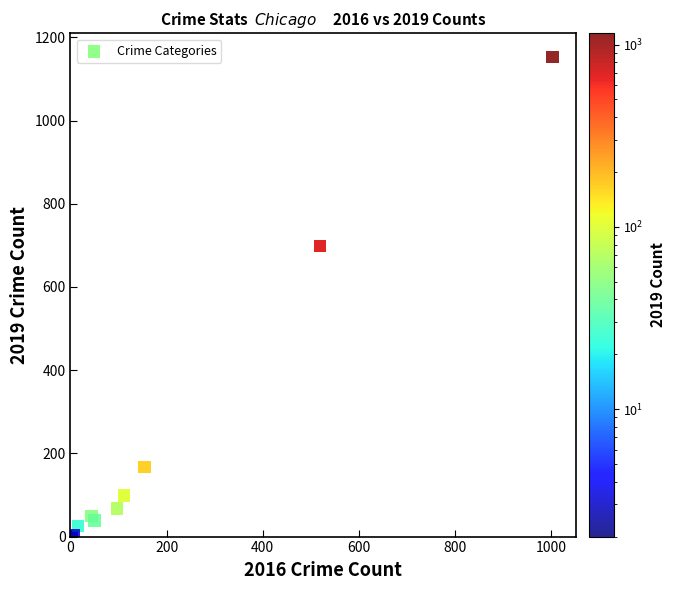

What Y value in the scatter plot is closest to 577?

699